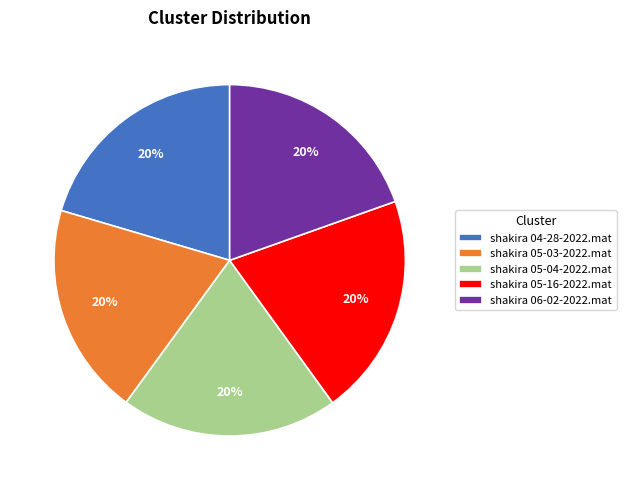

To the nearest percent, what is the average slice percentage?

20%